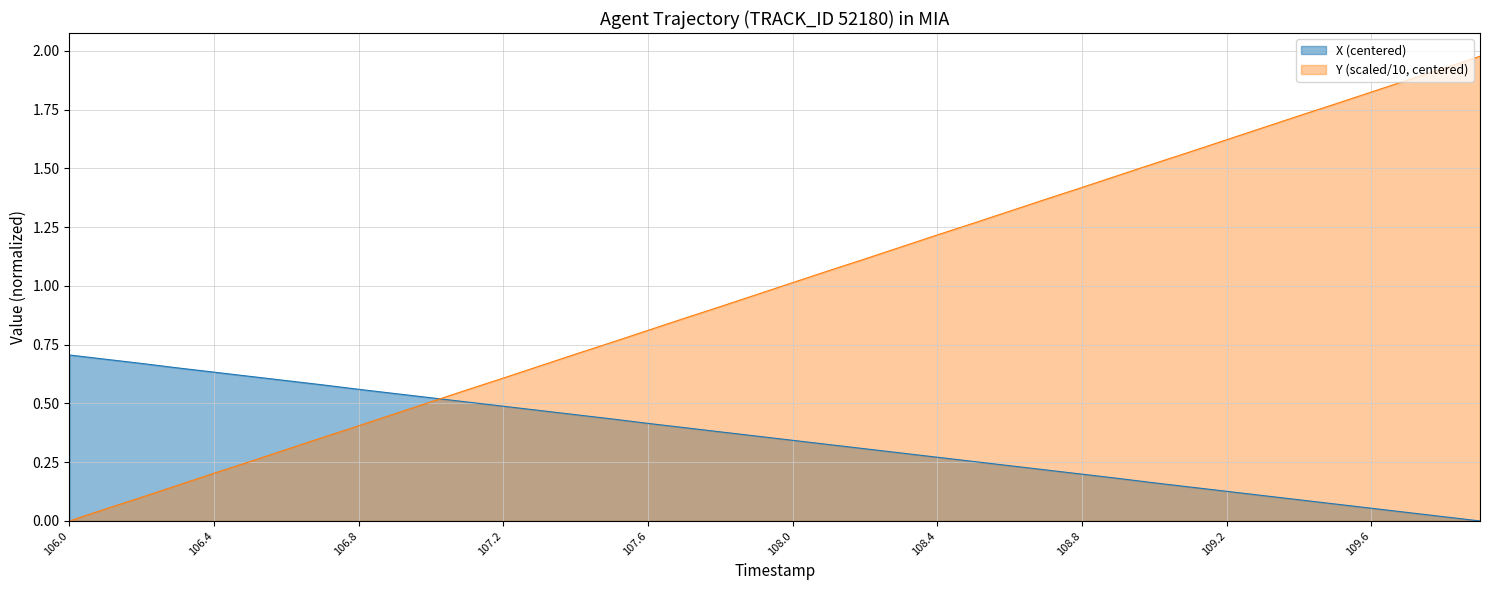

What is the difference between the maximum and minimum values in the X series?

0.7